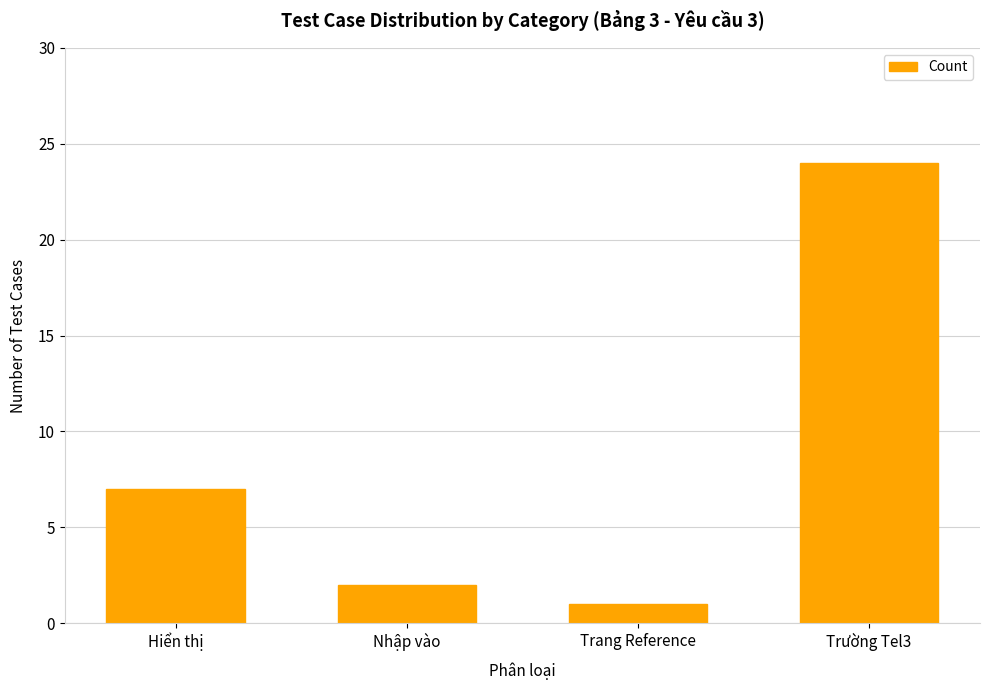

What is the ratio of the value at Trường Tel3 to the value at Hiển thị?

3.4